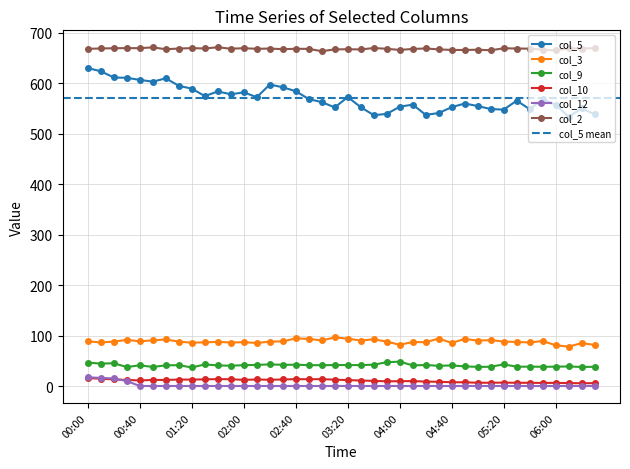

True or false: col_9 and col_2 intersect in this chart.

False